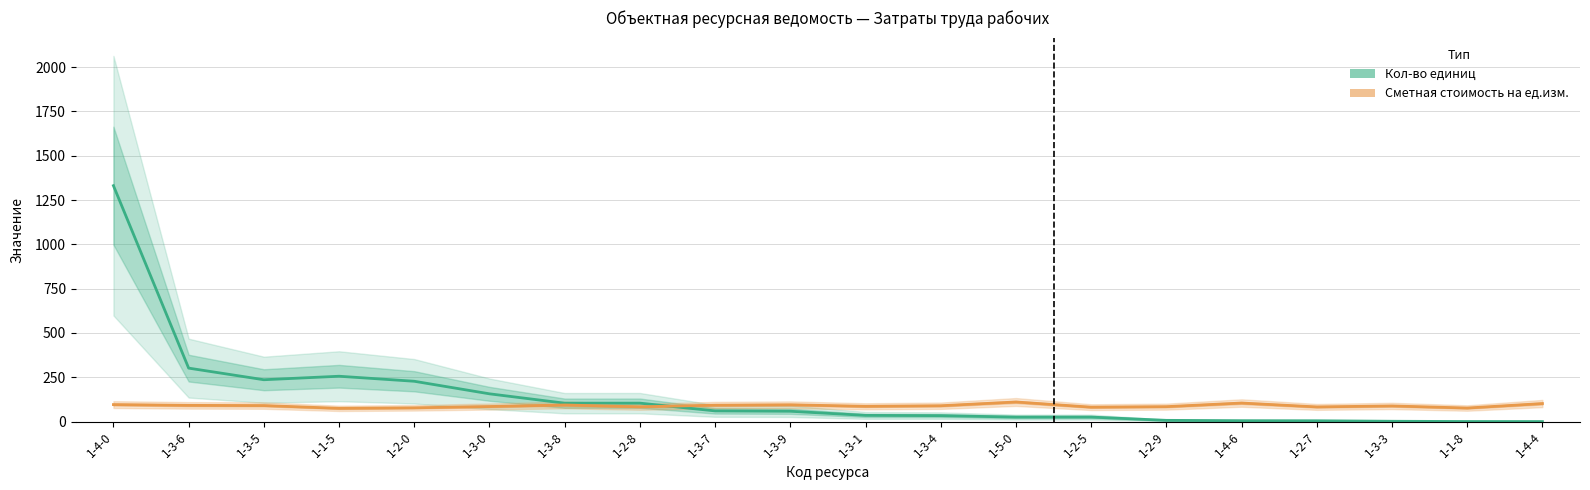

The Сметная стоимость на ед.изм. series shows 83.8 at 1-2-8. True or false?

True